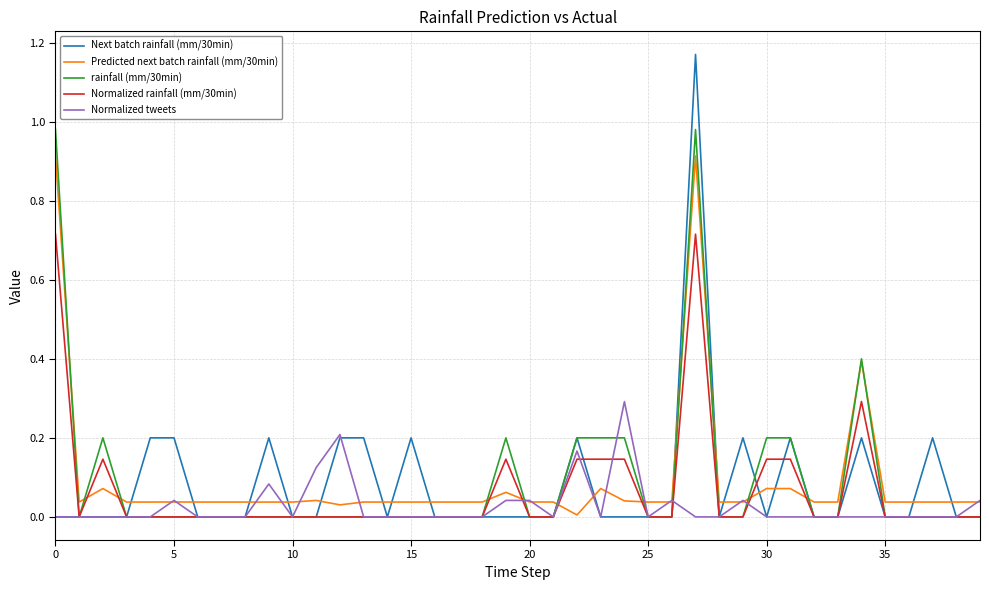

At how many categories does at least one series exceed 0?

40